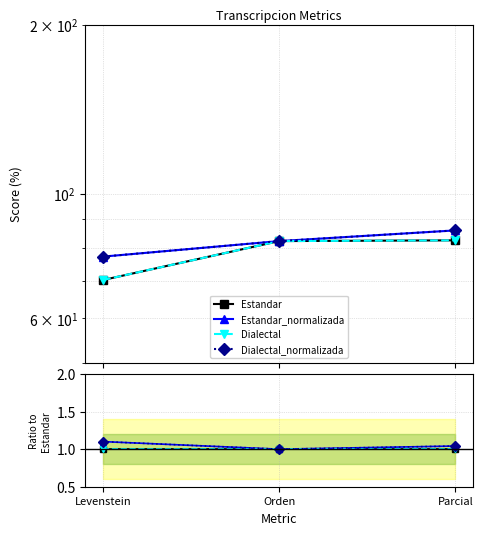

What is the label of the 2nd point from the left?

Orden